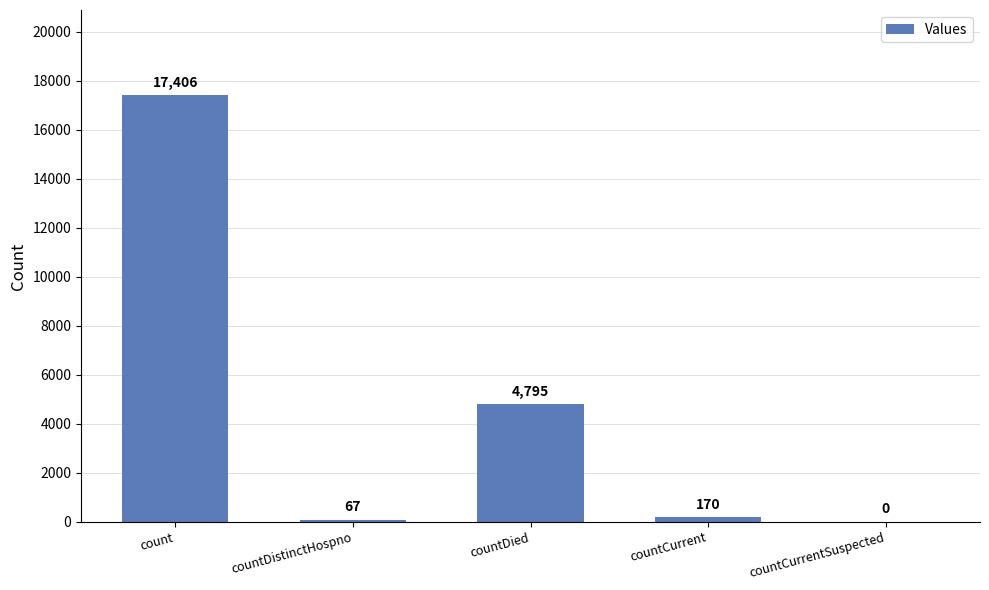

Does the chart contain stacked bars?

No